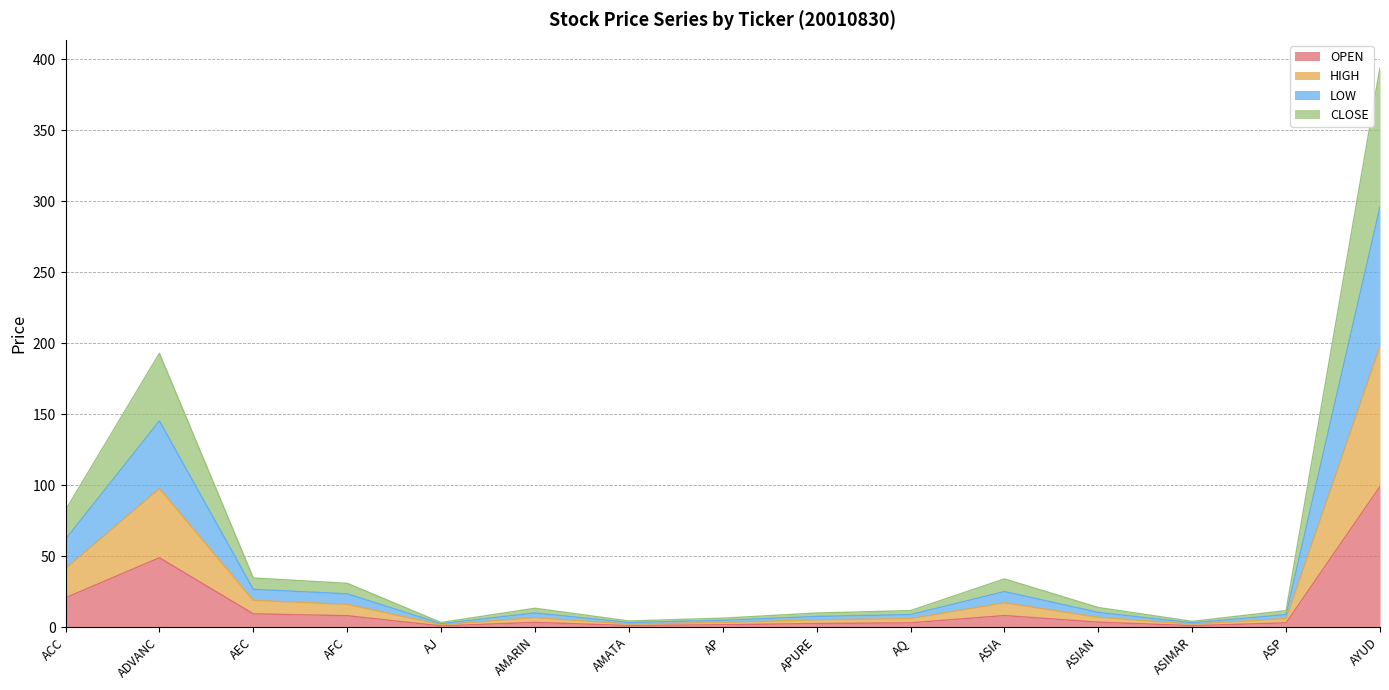

At which category is the sum across all series the highest?

AYUD